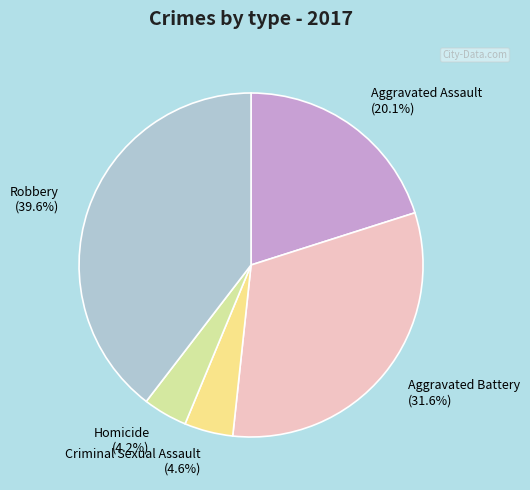

To the nearest percent, what percentage of the pie is Aggravated Battery?

32%